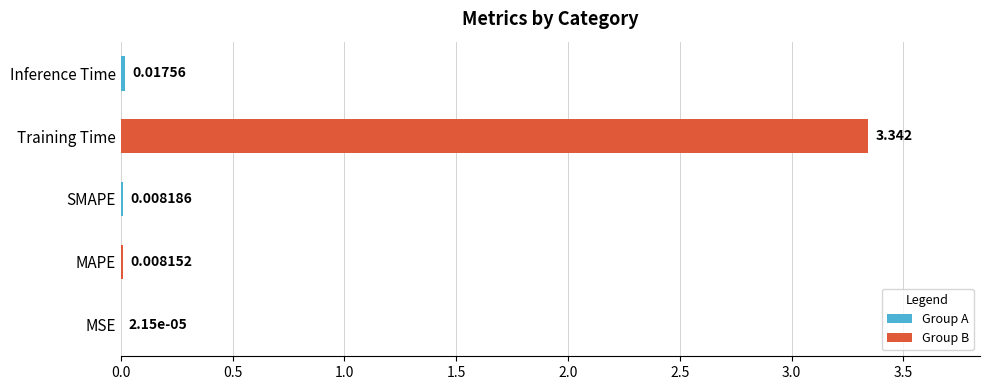

Where is the data nearest to the value 1?

Inference Time